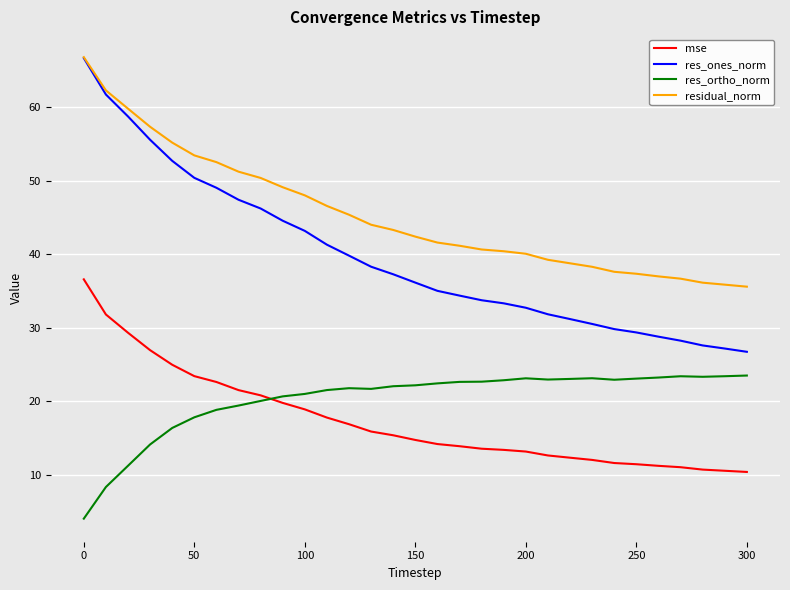

What is the highest value of the res_ortho_norm series?

23.5